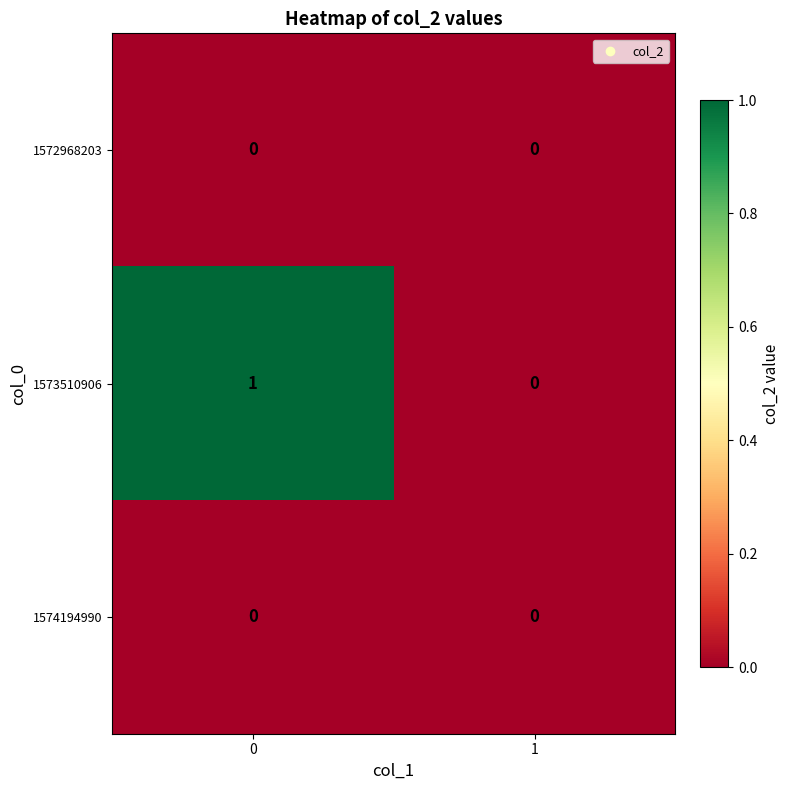

The value of 1574194990 at 1 is 0. True or false?

True